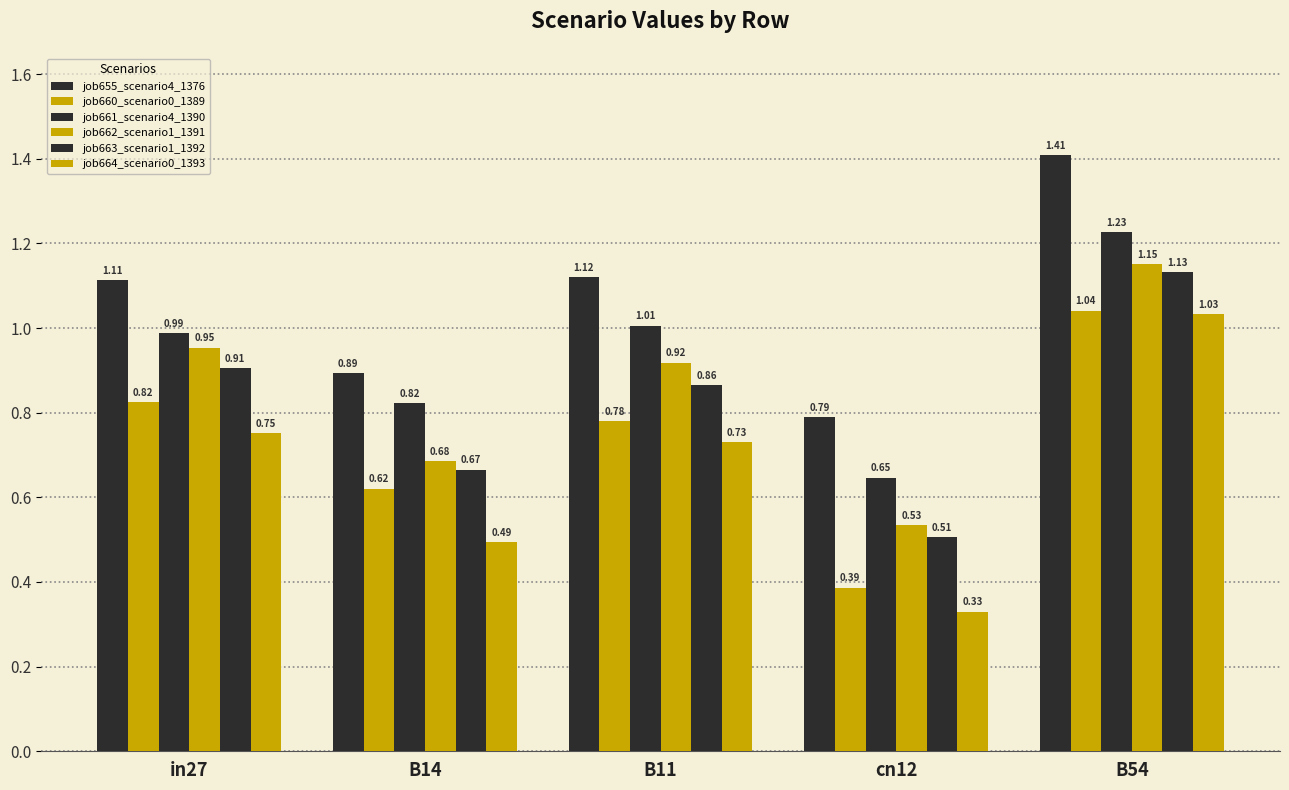

How many data points in job655_scenario4_1376 are above 1?

3